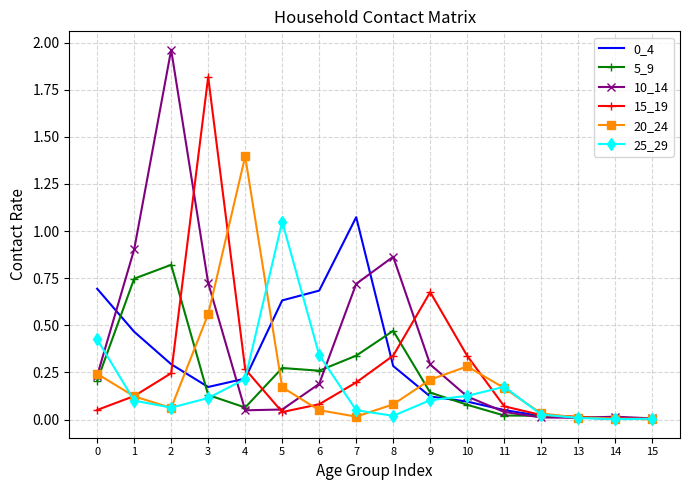

Is the value of 10_14 at 12 greater than the value of 20_24 at 3?

No